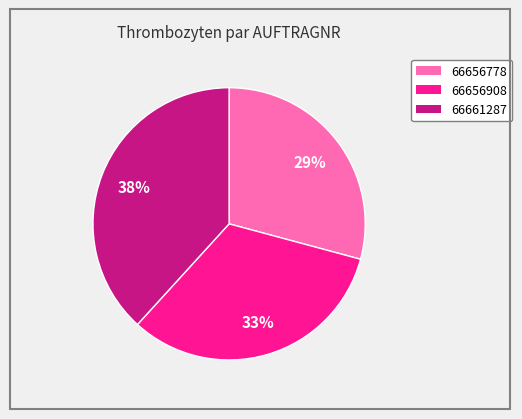

How many segments does this pie chart have?

3